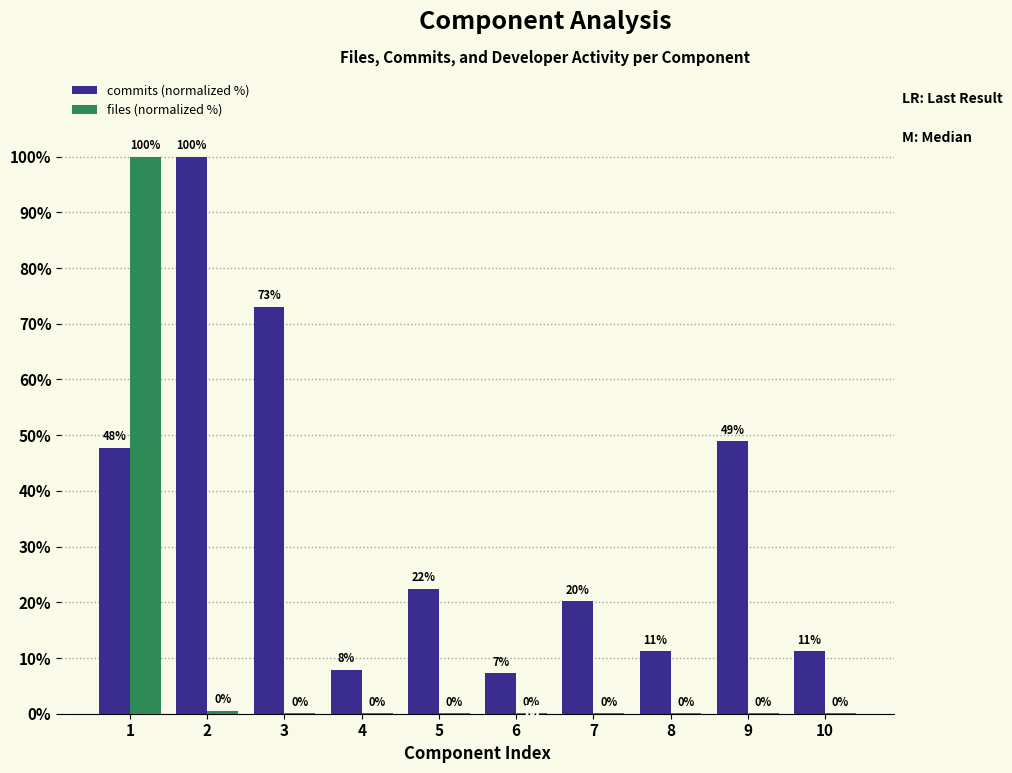

What value does the commits (normalized %) series have at 2?

100.0